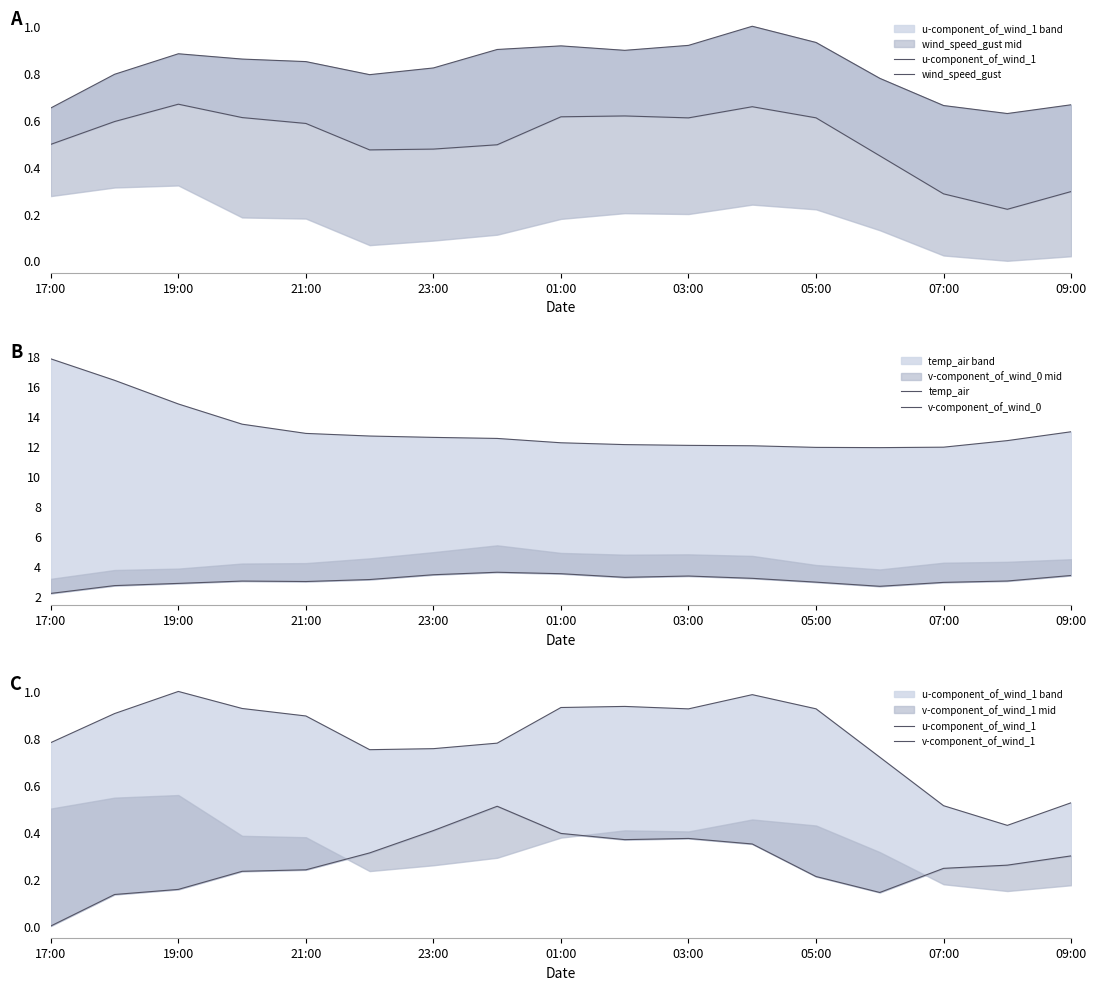

The value of wind_speed_gust at 07:00 is 0.7. True or false?

True